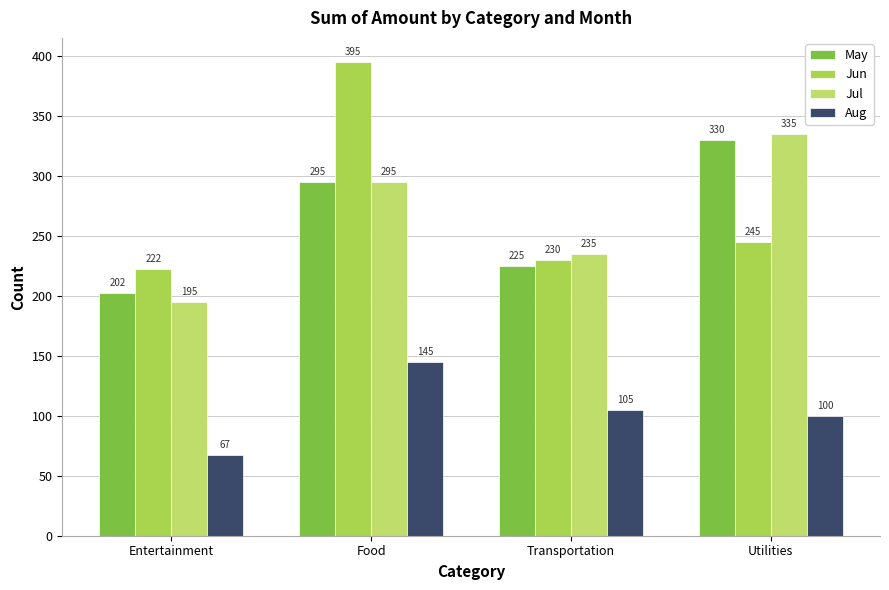

What position from the left is Transportation?

3